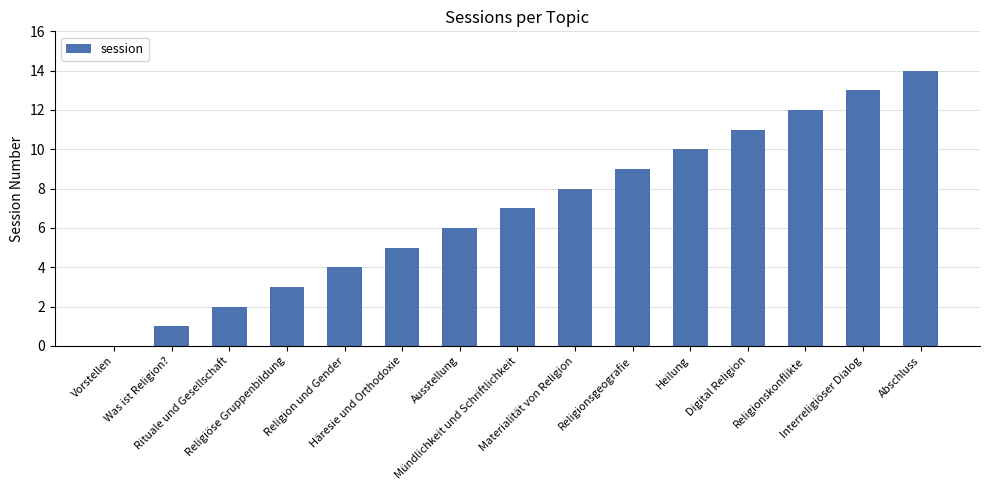

What is the greatest value displayed?

14